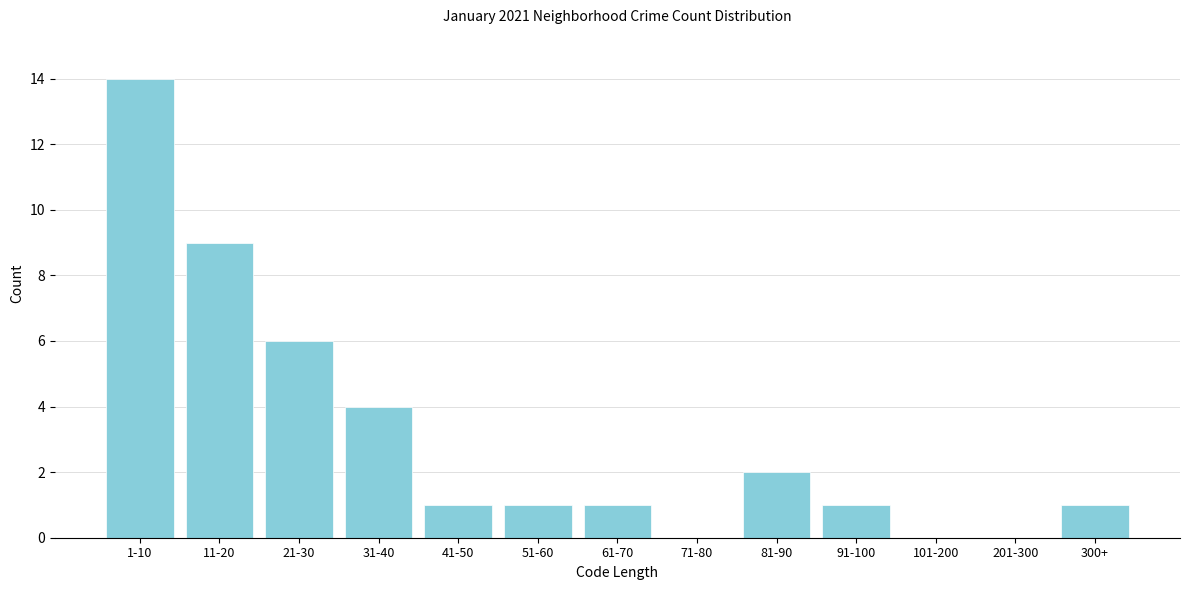

Reading left to right, what are all the values shown in this chart?

1-10=14	11-20=9	21-30=6	31-40=4	41-50=1	51-60=1	61-70=1	71-80=0	81-90=2	91-100=1	101-200=0	201-300=0	300+=1